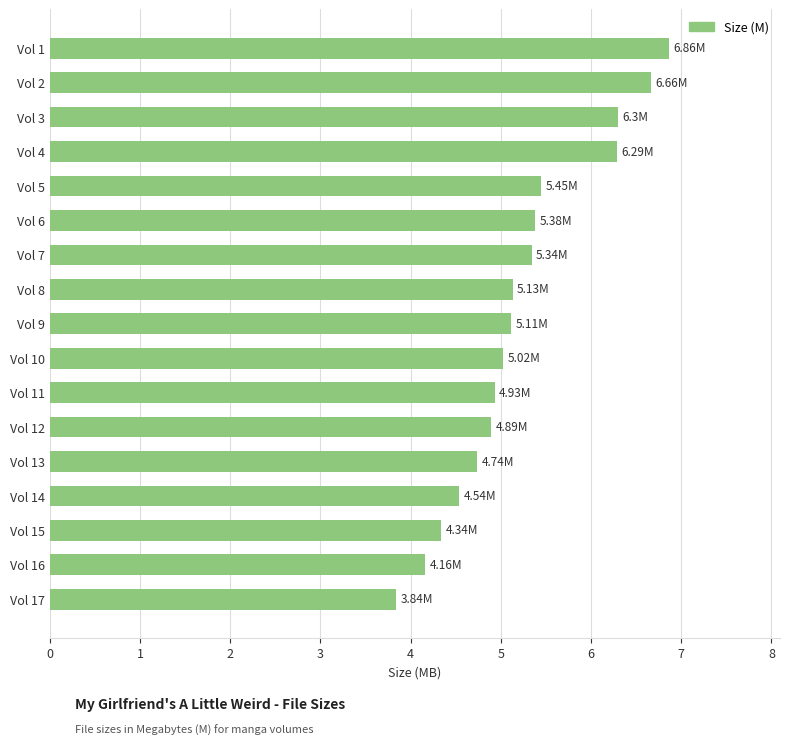

Between Vol 13 and Vol 5, which is larger?

Vol 5